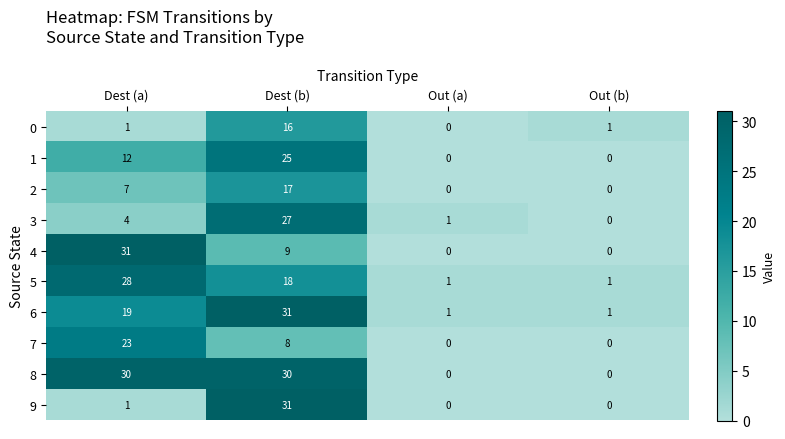

Count the number of data series in this chart.

10